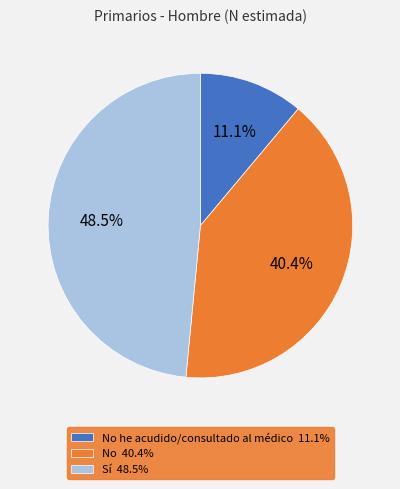

Rank the categories by value from highest to lowest.

Sí 48.5%, No 40.4%, No he acudido/consultado al médico 11.1%